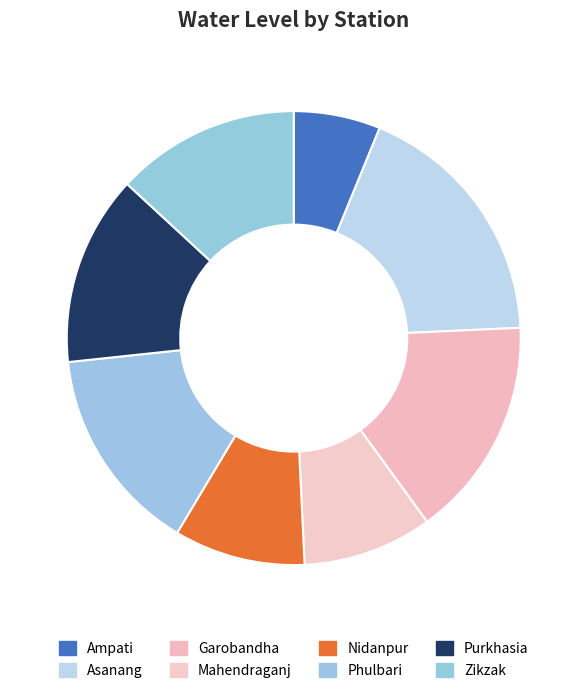

Between Asanang and Nidanpur, which is larger?

Asanang